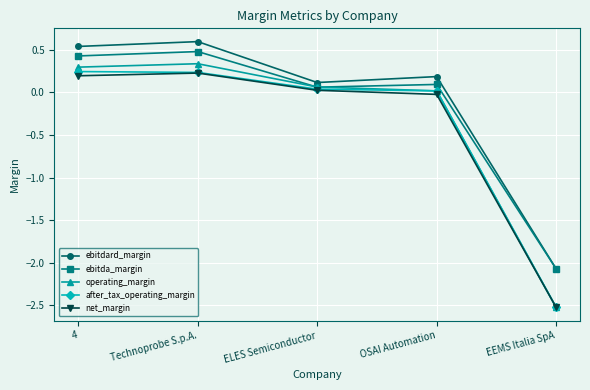

At which label does net_margin first exceed 0?

4